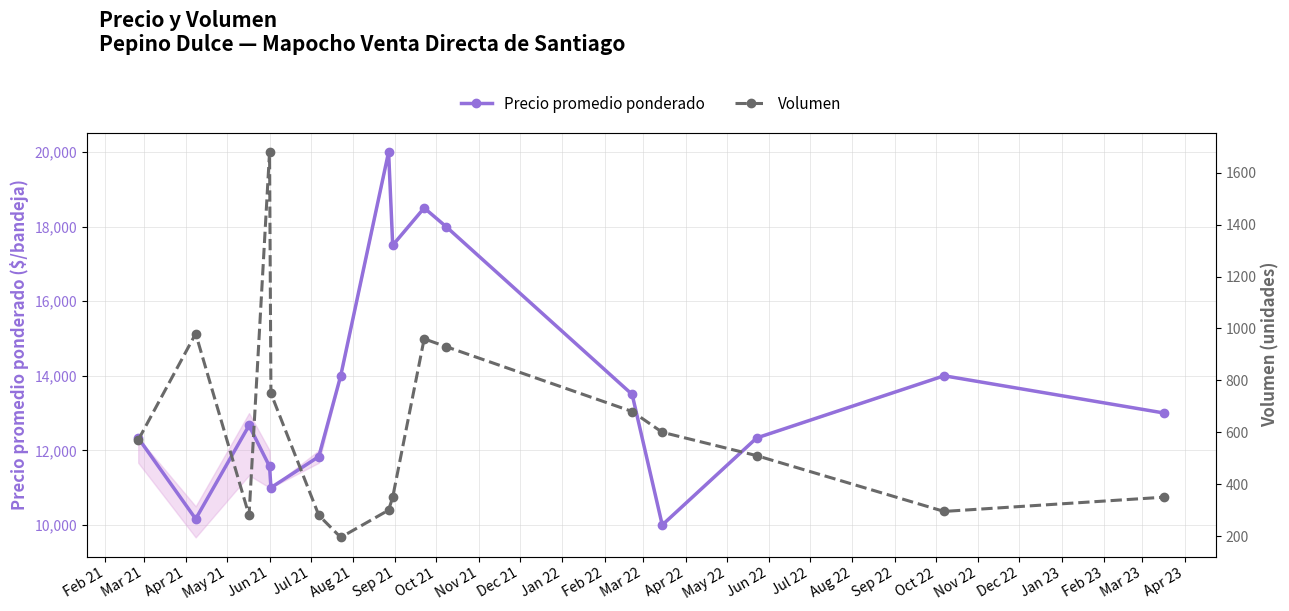

What is the value of the Precio promedio ponderado point at the 6th from the left?

11833